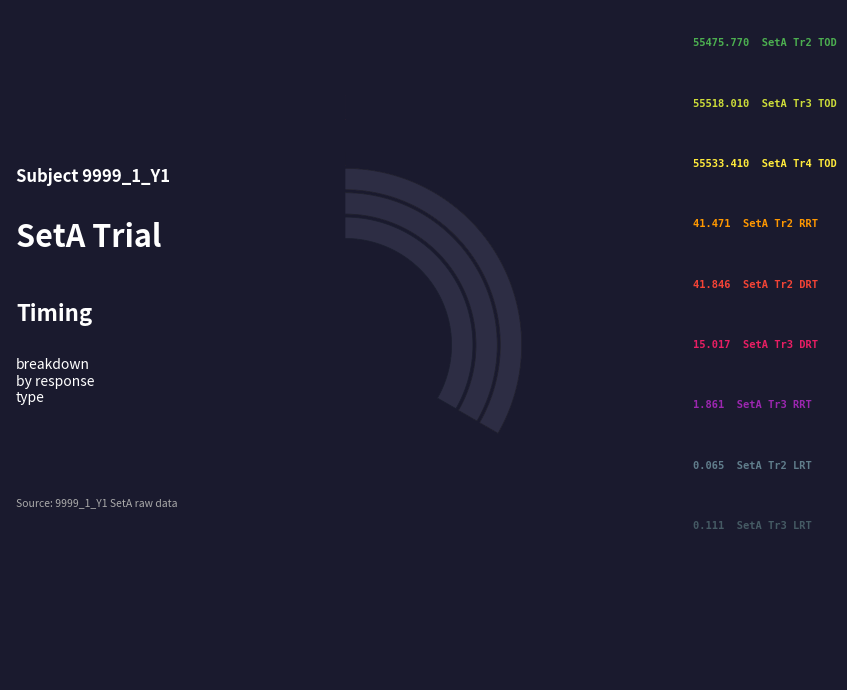

How many slices are in this pie chart?

9